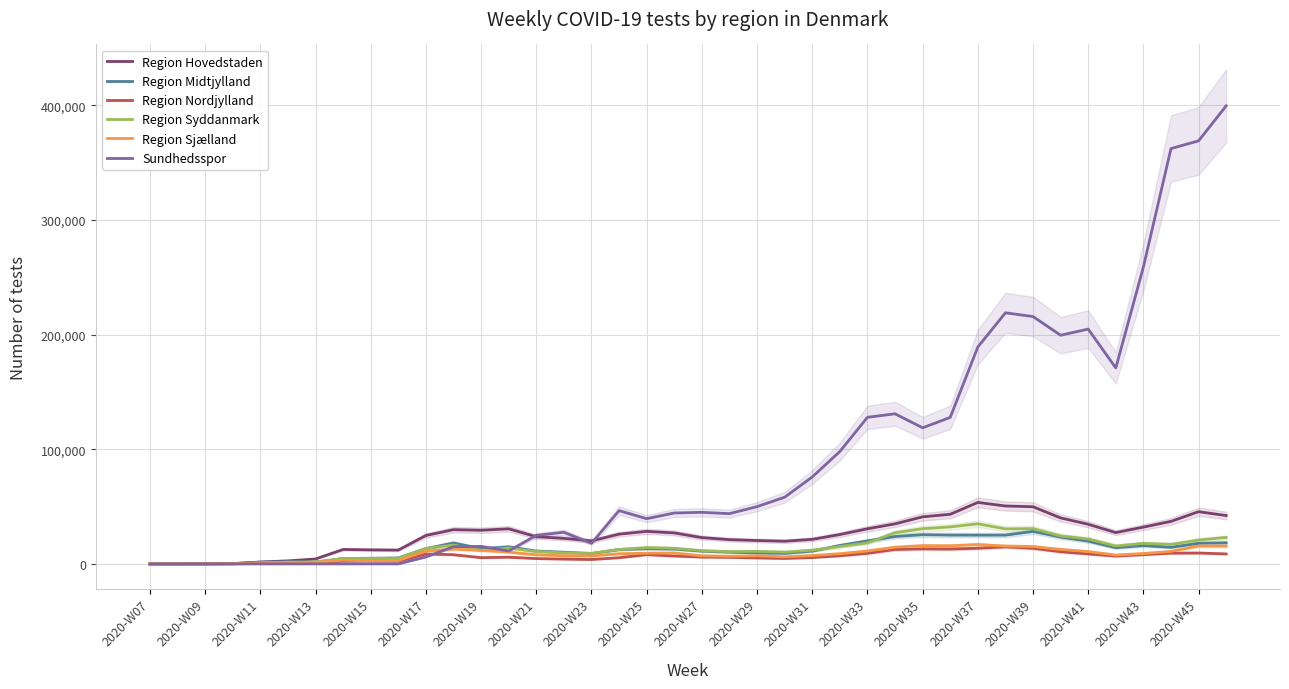

The value of Region Midtjylland at 2020-W21 is 11193. True or false?

True